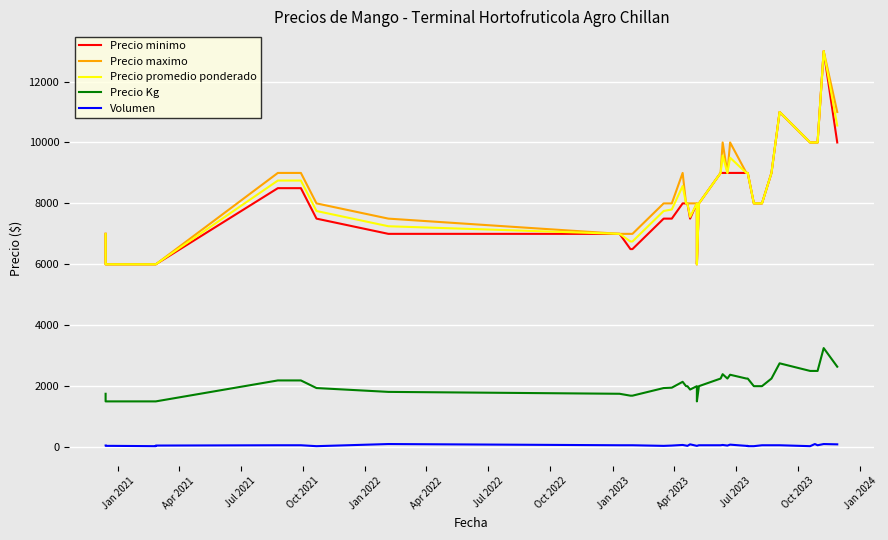

True or false: Volumen and Precio Kg cross at least once.

False